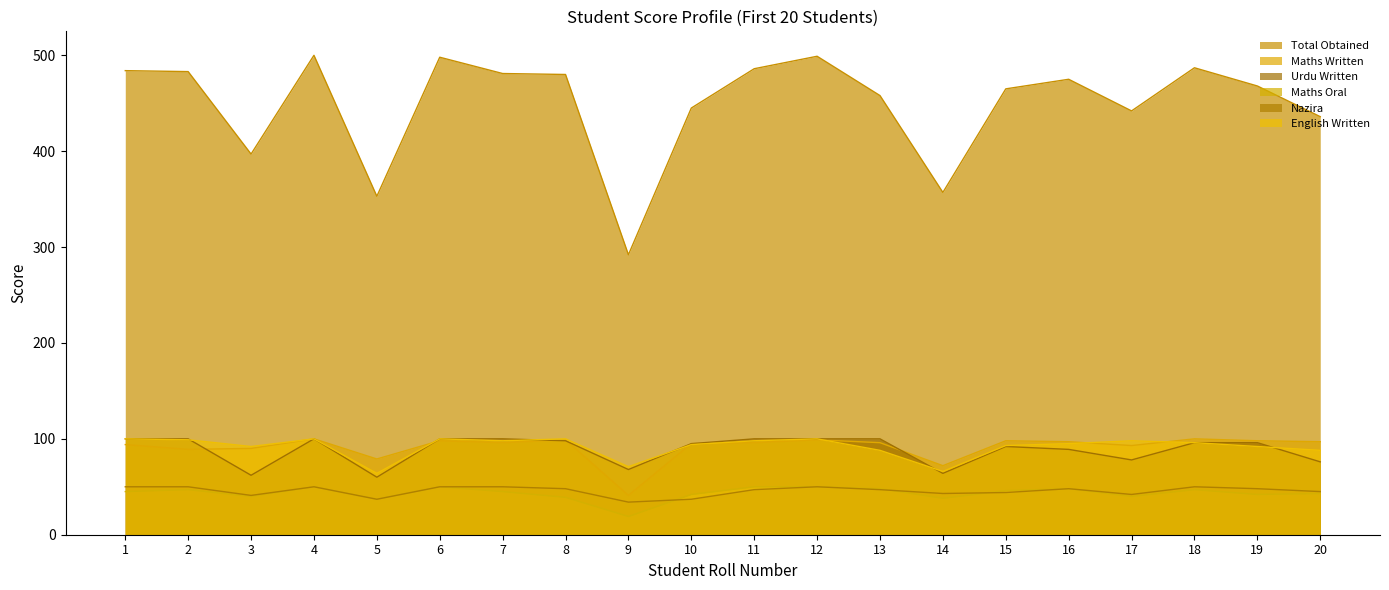

True or false: English Written and Maths Oral intersect in this chart.

False